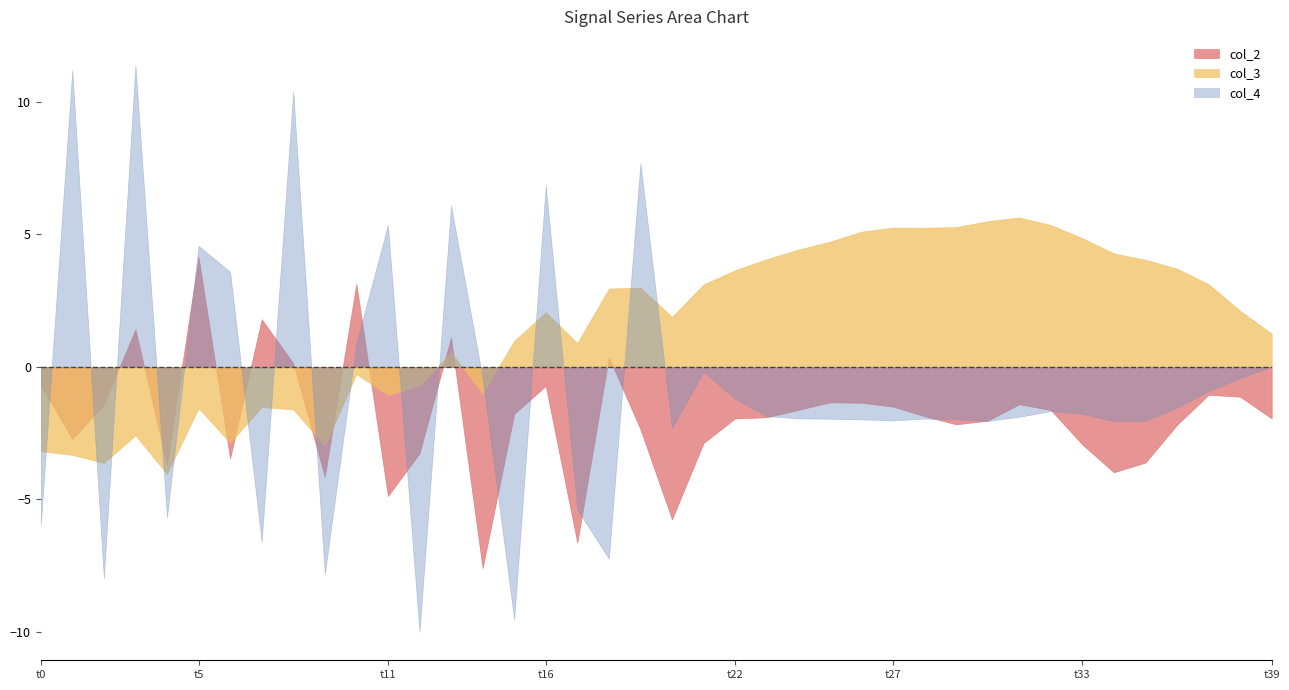

True or false: col_2 and col_3 cross at least once.

True